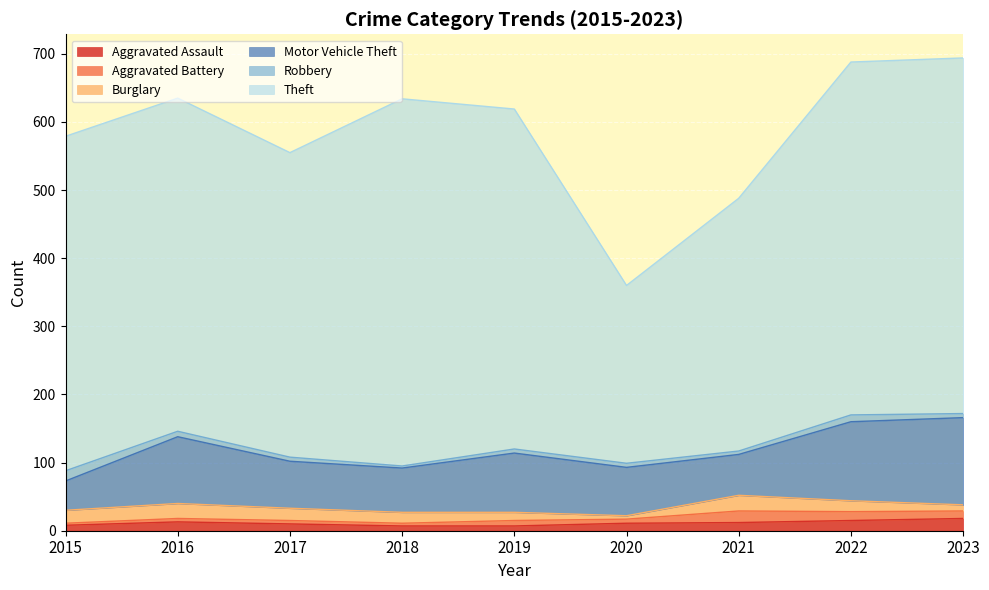

After their last crossing, which series has the higher values: Burglary or Robbery?

Burglary